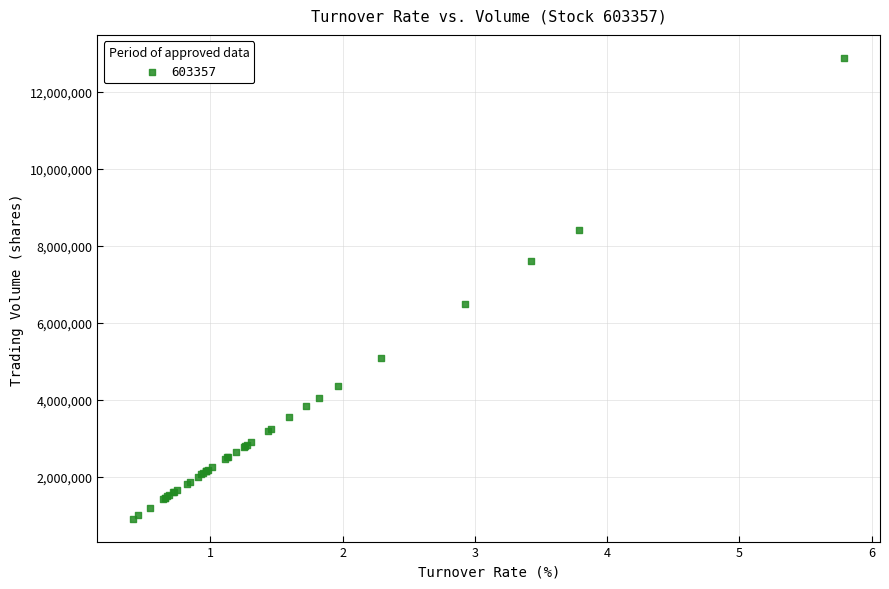

What Y value in the scatter plot is closest to 6896038?

6492273